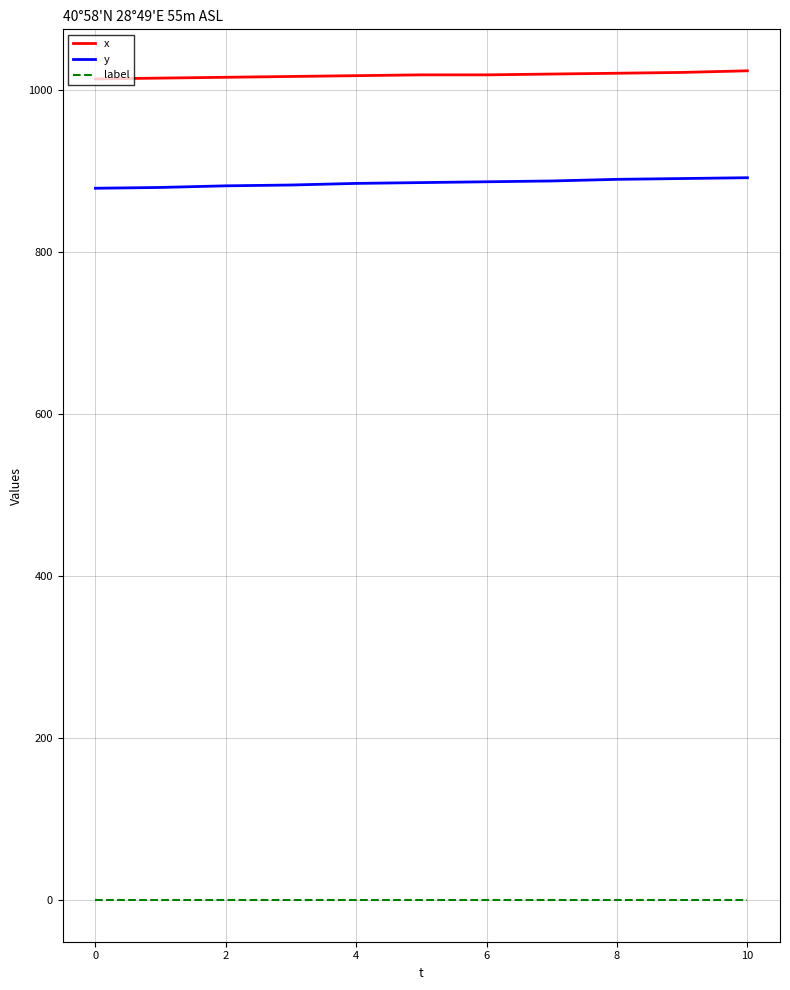

Which series has the largest total across all categories?

x